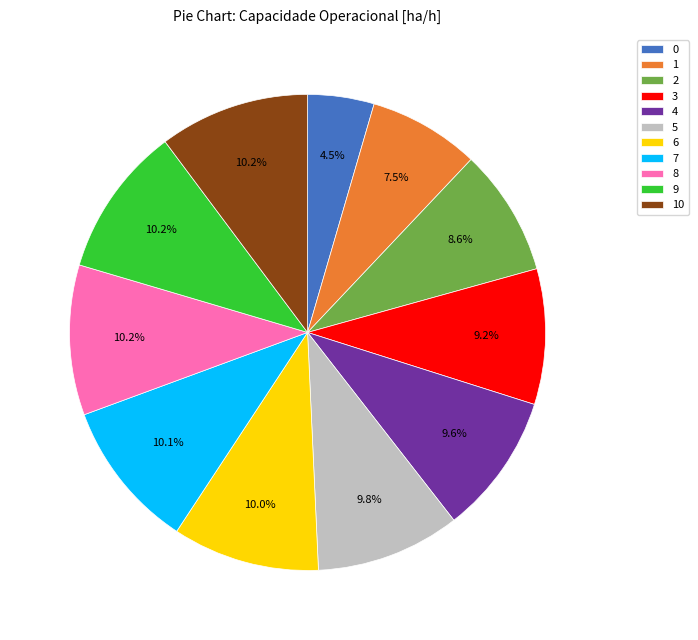

What percentage is NOT represented by 10?

89.8%